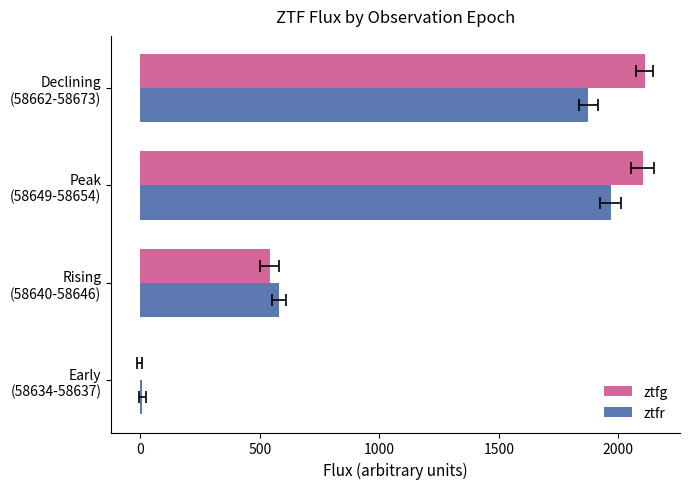

How many values in the ztfr series are below 1875?

2